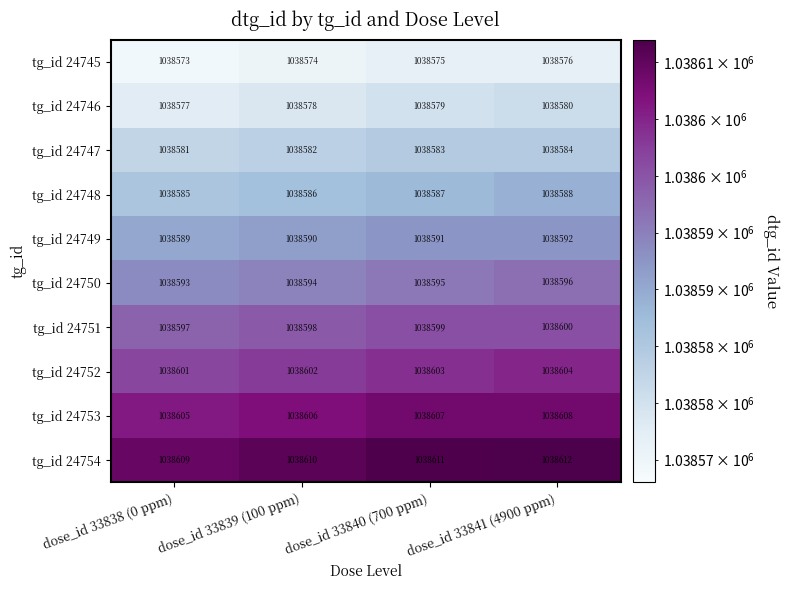

Which series has the largest total across all categories?

tg_id 24754